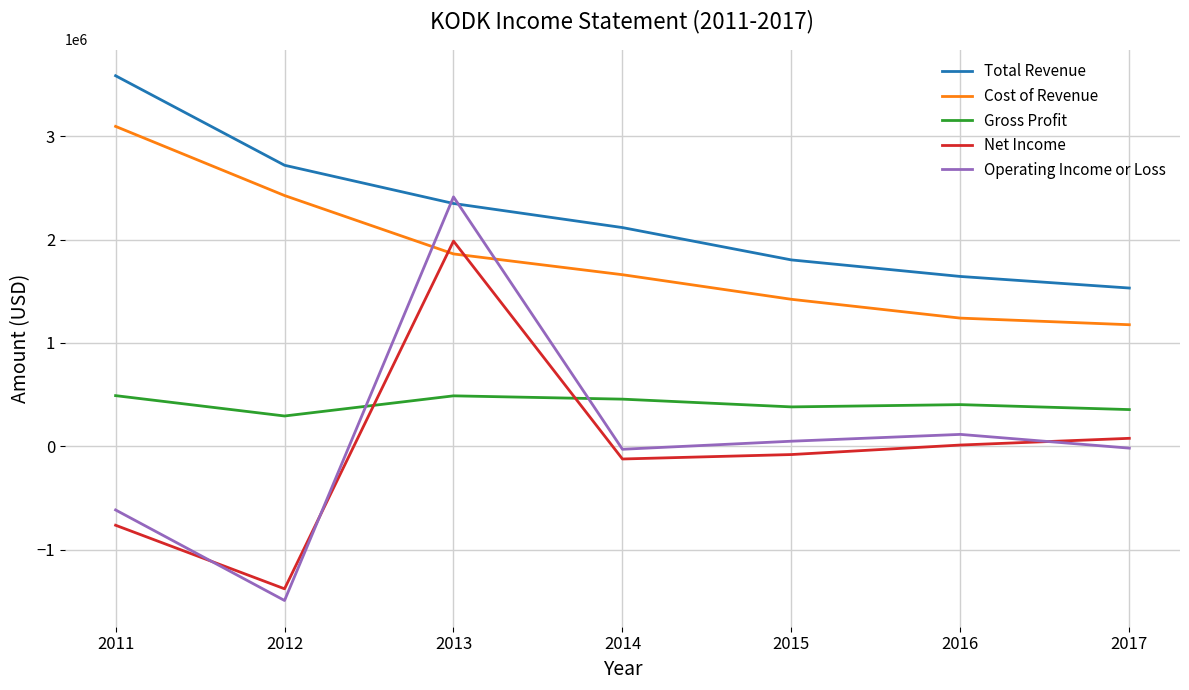

True or false: Operating Income or Loss has a value of -935046 at 2011.

False